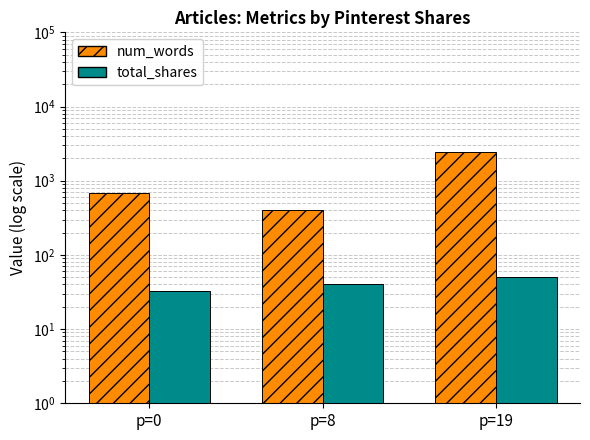

Reading left to right, list all the values displayed in this chart.

num_words: p=0=683.8	p=8=405.0	p=19=2409.0
total_shares: p=0=33.1	p=8=40.0	p=19=50.0